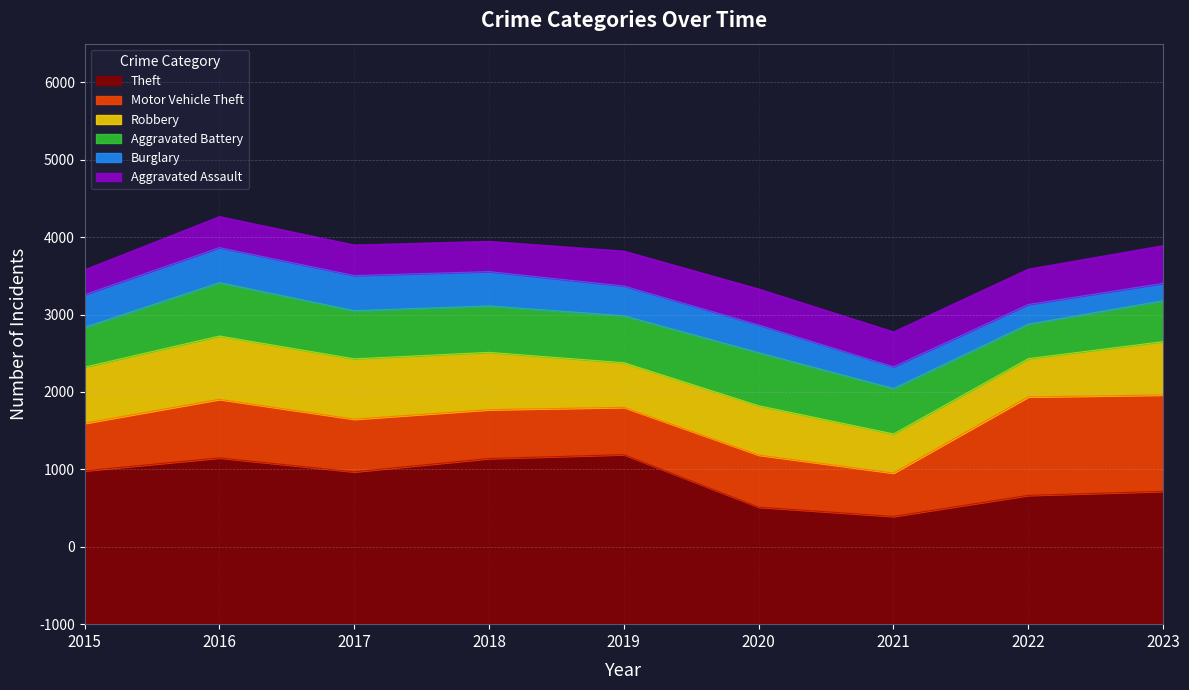

True or false: Motor Vehicle Theft and Aggravated Assault cross at least once.

False